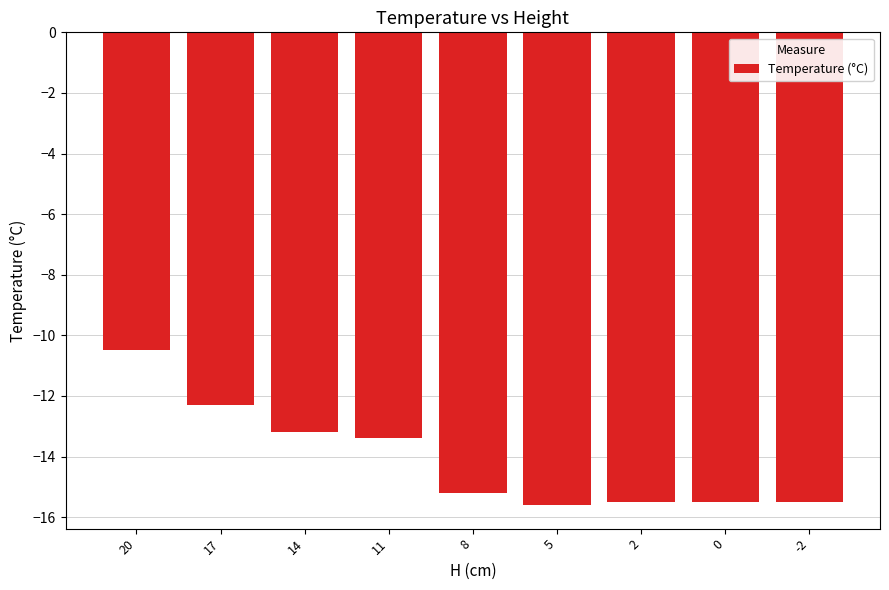

The value at 14 is -6.7. True or false?

False